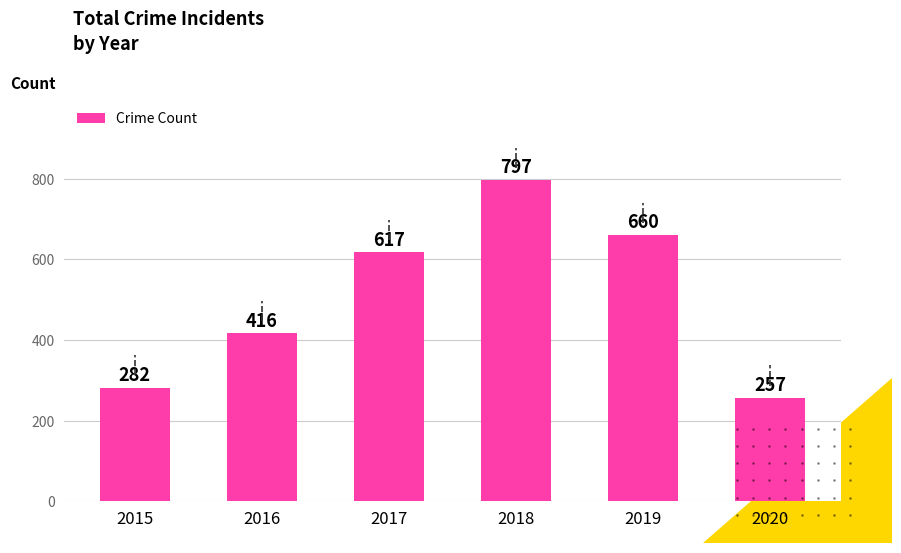

Does the chart contain any negative values?

No